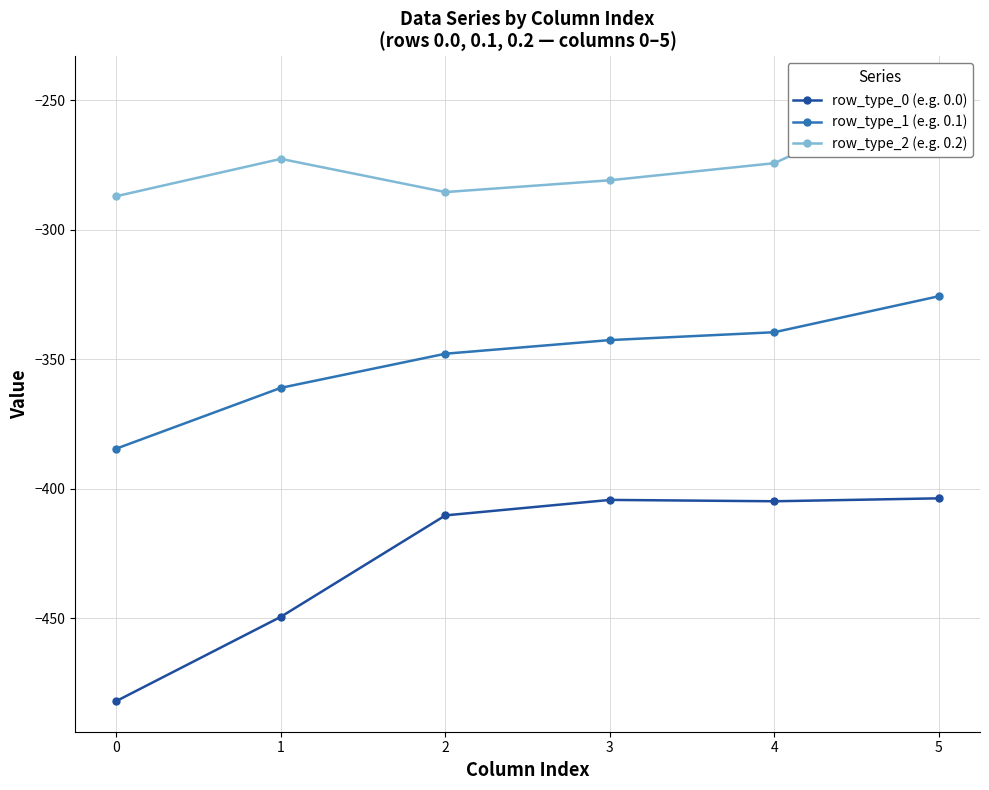

The value of row_type_1 (e.g. 0.1) at 4 is -543.8. True or false?

False